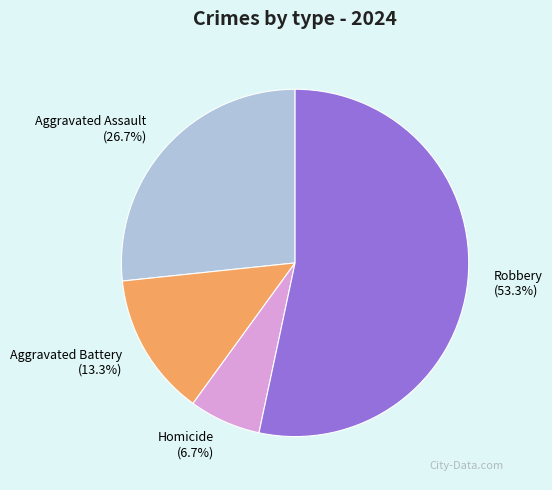

How many segments does this pie chart have?

4